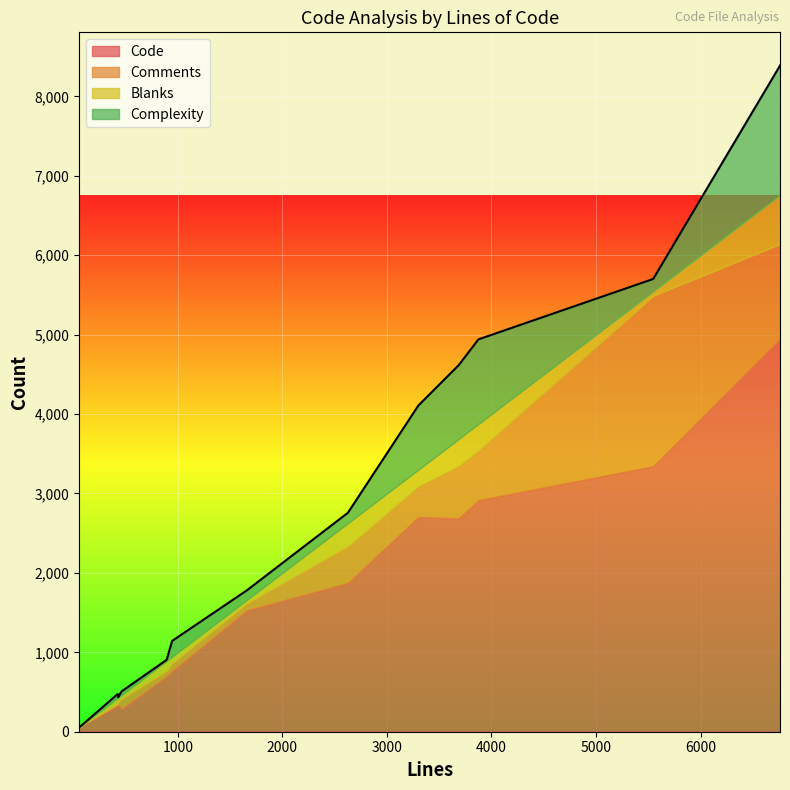

How many positive values does the Blanks series have?

13